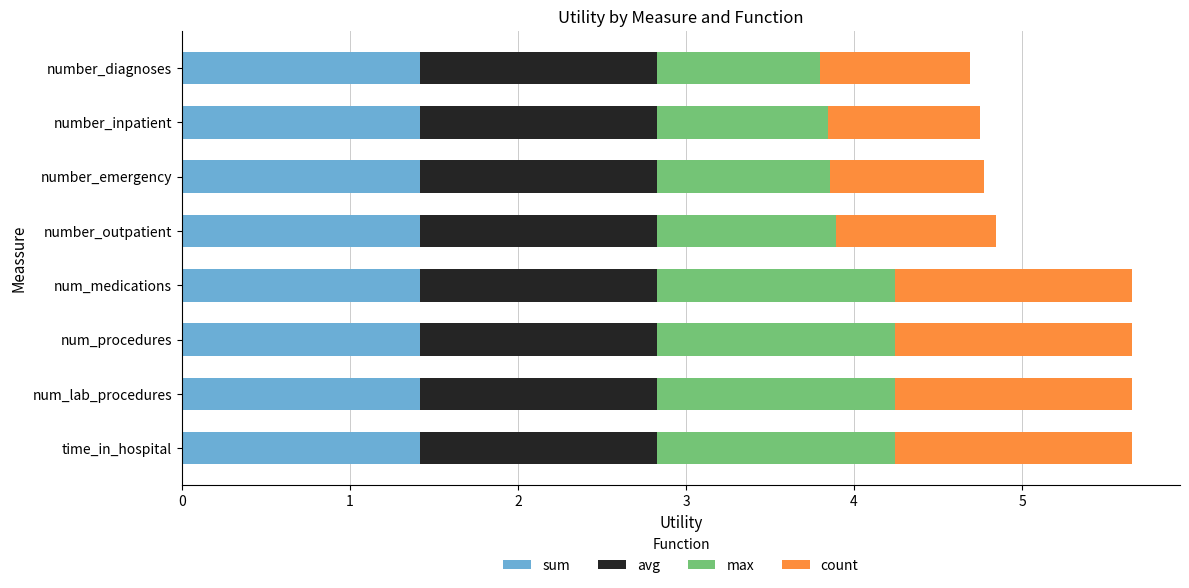

What is the sum of the sum values at number_emergency and num_lab_procedures?

2.8